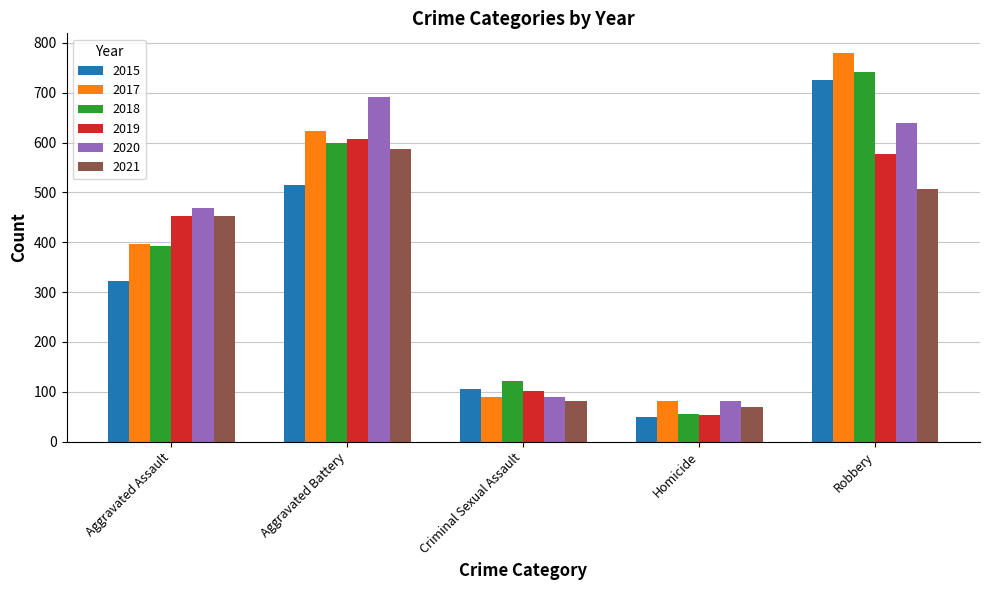

Which series has the widest spread of values?

2017